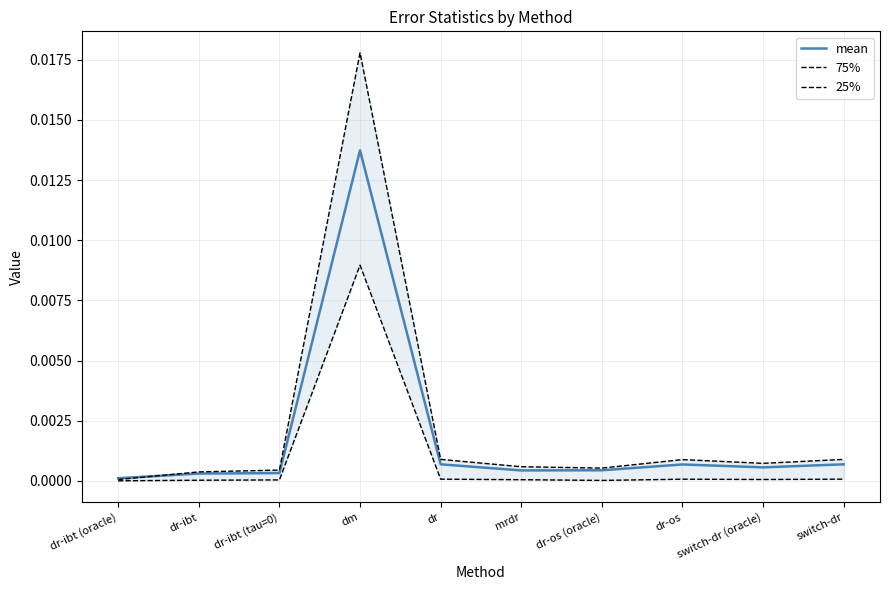

Rank the categories by 25% value from lowest to highest.

dr-ibt (oracle), dr-os (oracle), dr-ibt, dr-ibt (tau=0), mrdr, switch-dr (oracle), dr-os, dr, switch-dr, dm